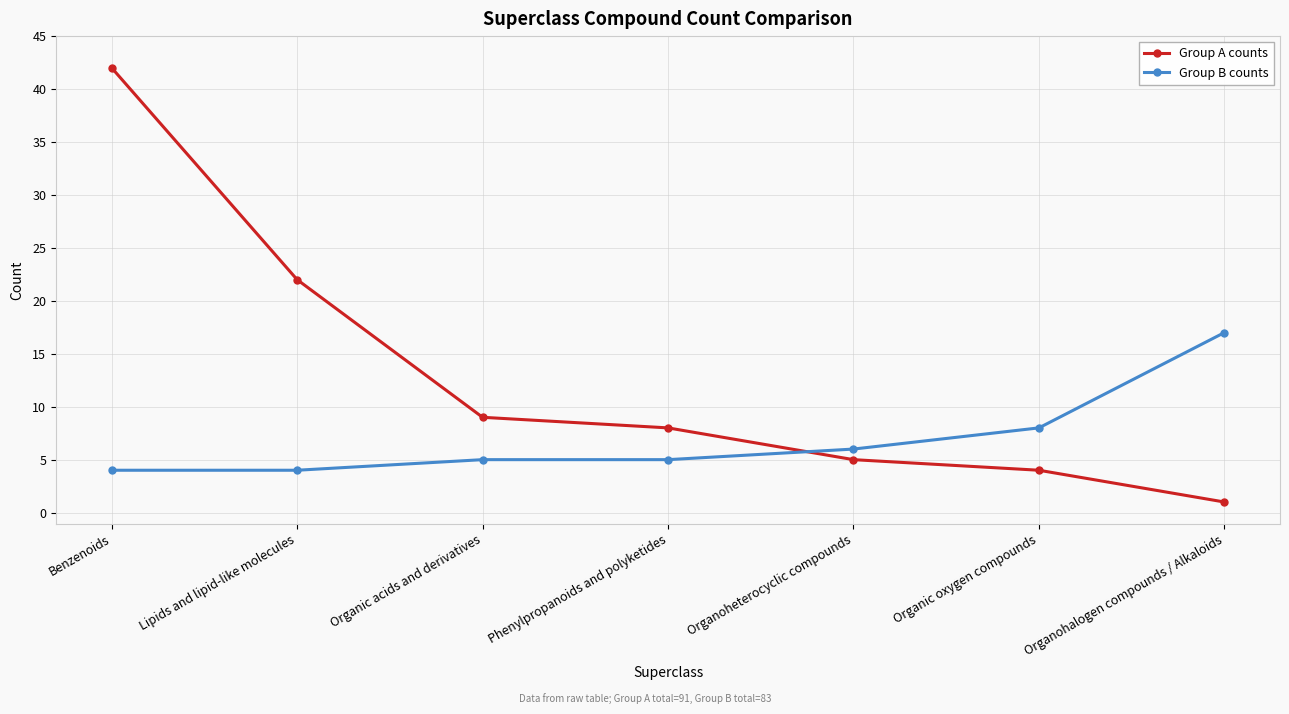

Which label corresponds to the largest value in the chart?

Benzenoids